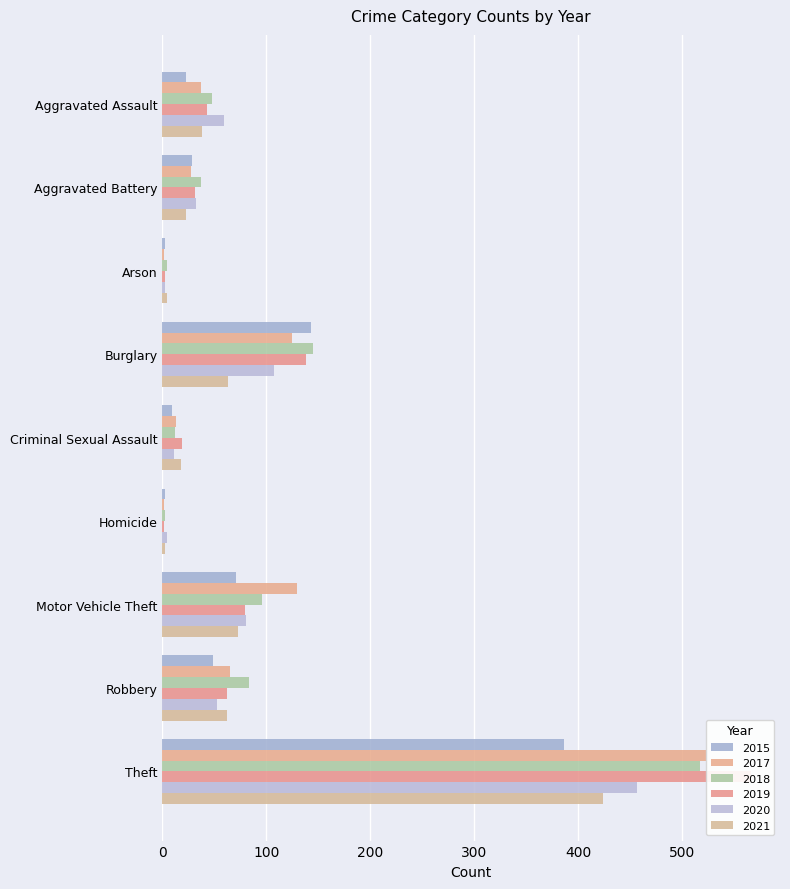

Are the bars horizontal?

Yes